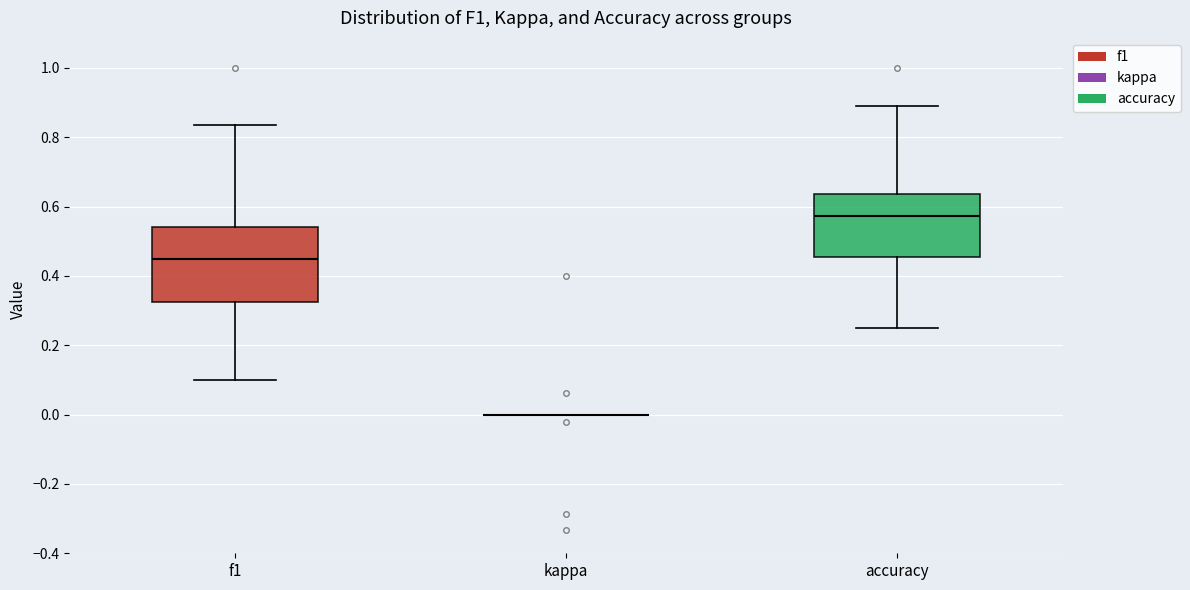

Where does the lower whisker of the box for f1 end on the y-axis? The values are not printed on the chart, so give them approximately, as read against the axis.

0.10